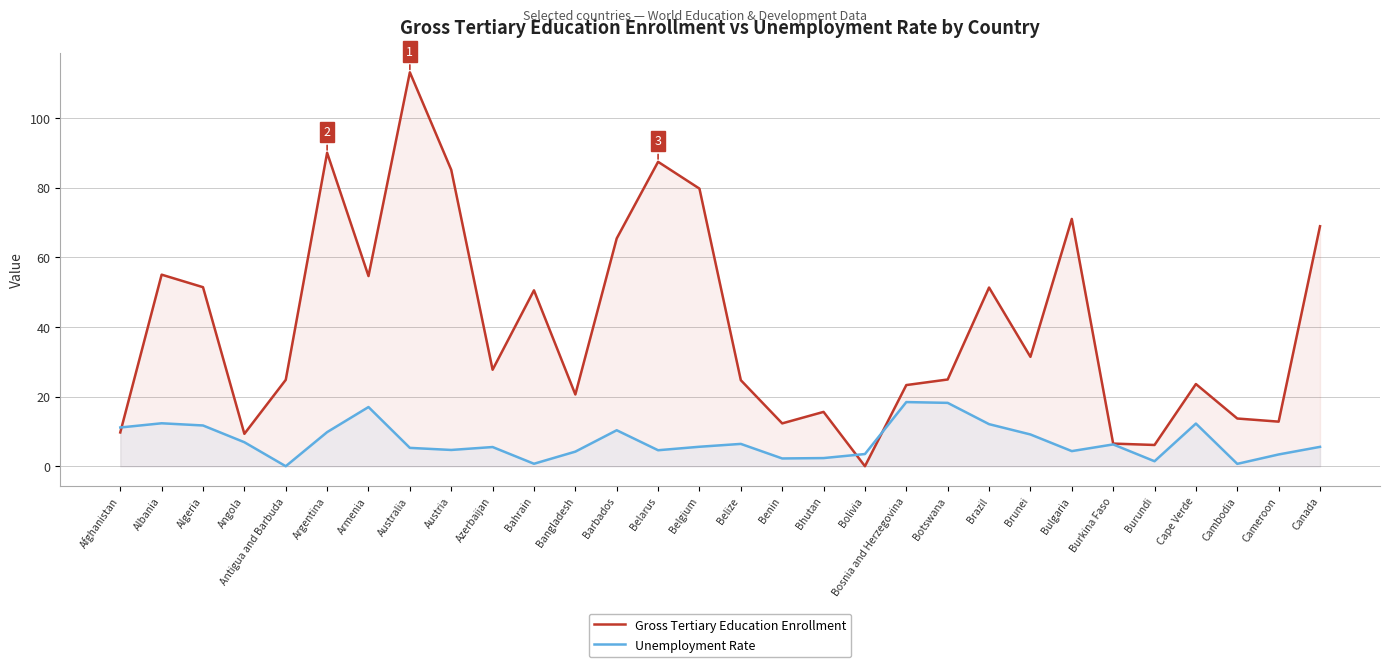

Reading left to right, what are all the values shown in this chart?

Gross Tertiary Education Enrollment: Afghanistan=9.7	Albania=55.0	Algeria=51.4	Angola=9.3	Antigua and Barbuda=24.8	Argentina=90.0	Armenia=54.6	Australia=113.1	Austria=85.1	Azerbaijan=27.7	Bahrain=50.5	Bangladesh=20.6	Barbados=65.4	Belarus=87.4	Belgium=79.7	Belize=24.7	Benin=12.3	Bhutan=15.6	Bolivia=0.0	Bosnia and Herzegovina=23.3	Botswana=24.9	Brazil=51.3	Brunei=31.4	Bulgaria=71.0	Burkina Faso=6.5	Burundi=6.1	Cape Verde=23.6	Cambodia=13.7	Cameroon=12.8	Canada=68.9
Unemployment Rate: Afghanistan=11.1	Albania=12.3	Algeria=11.7	Angola=6.9	Antigua and Barbuda=0.0	Argentina=9.8	Armenia=17.0	Australia=5.3	Austria=4.7	Azerbaijan=5.5	Bahrain=0.7	Bangladesh=4.2	Barbados=10.3	Belarus=4.6	Belgium=5.6	Belize=6.4	Benin=2.2	Bhutan=2.3	Bolivia=3.5	Bosnia and Herzegovina=18.4	Botswana=18.2	Brazil=12.1	Brunei=9.1	Bulgaria=4.3	Burkina Faso=6.3	Burundi=1.4	Cape Verde=12.2	Cambodia=0.7	Cameroon=3.4	Canada=5.6